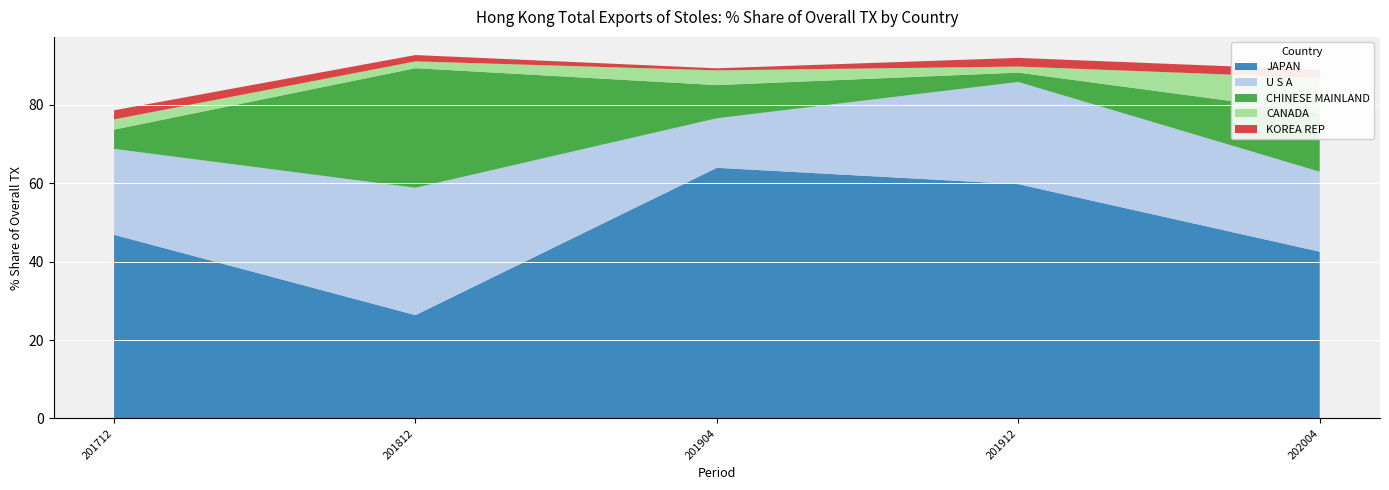

Reading left to right, what are all the values shown in this chart?

JAPAN: 201712=46.9	201812=26.4	201904=63.9	201912=59.8	202004=42.5
U S A: 201712=21.9	201812=32.5	201904=12.6	201912=26.1	202004=20.4
CHINESE MAINLAND: 201712=4.9	201812=30.5	201904=8.5	201912=2.4	202004=15.0
CANADA: 201712=2.6	201812=1.7	201904=3.8	201912=1.5	202004=8.9
KOREA REP: 201712=2.3	201812=1.6	201904=0.5	201912=2.2	202004=2.1